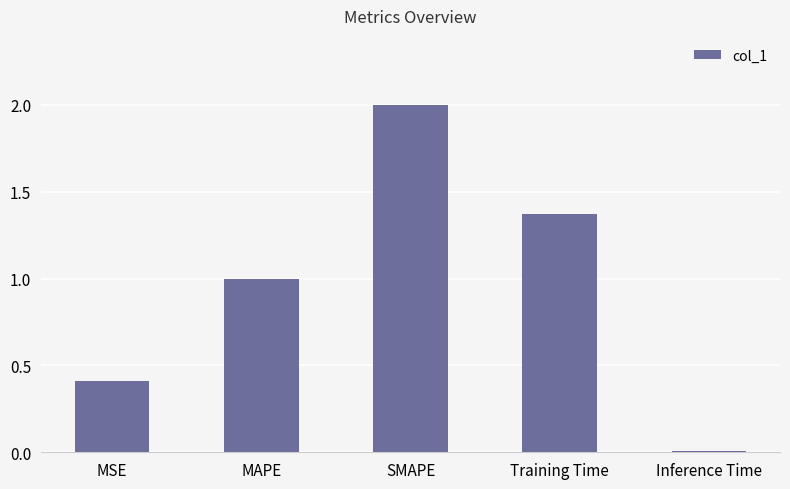

What is the label of the 5th bar from the left?

Inference Time